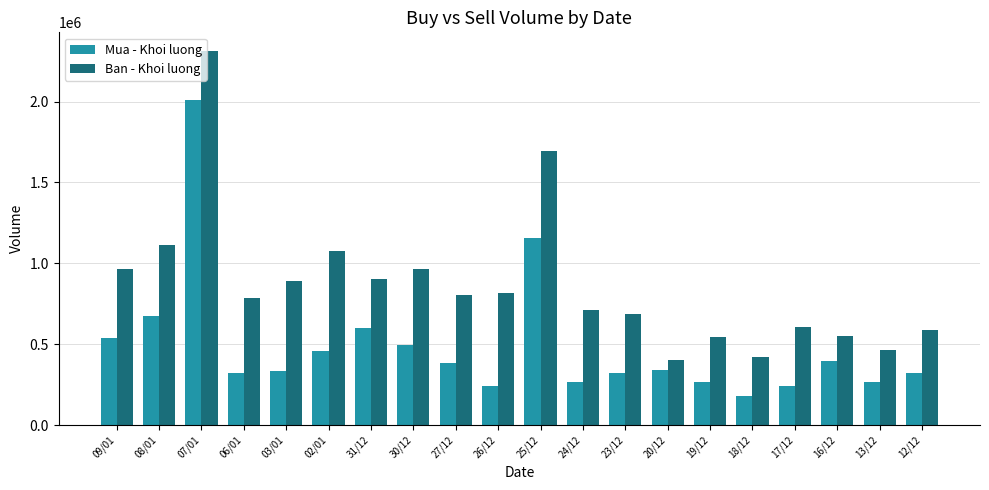

Where is Ban - Khoi luong nearest to the value 1358050?

08/01